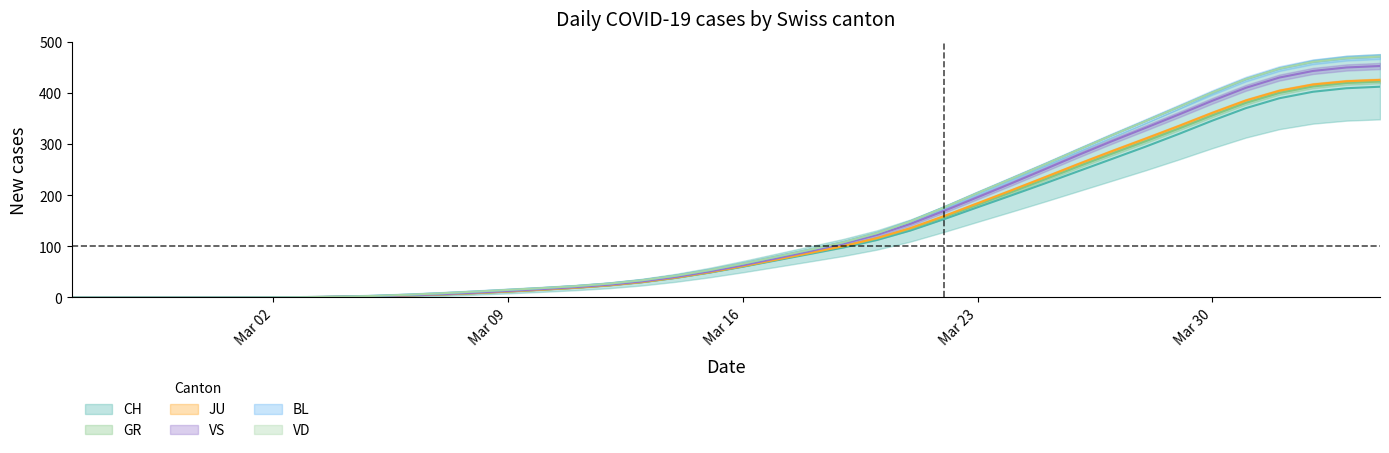

Which series has the largest range (max minus min)?

CH